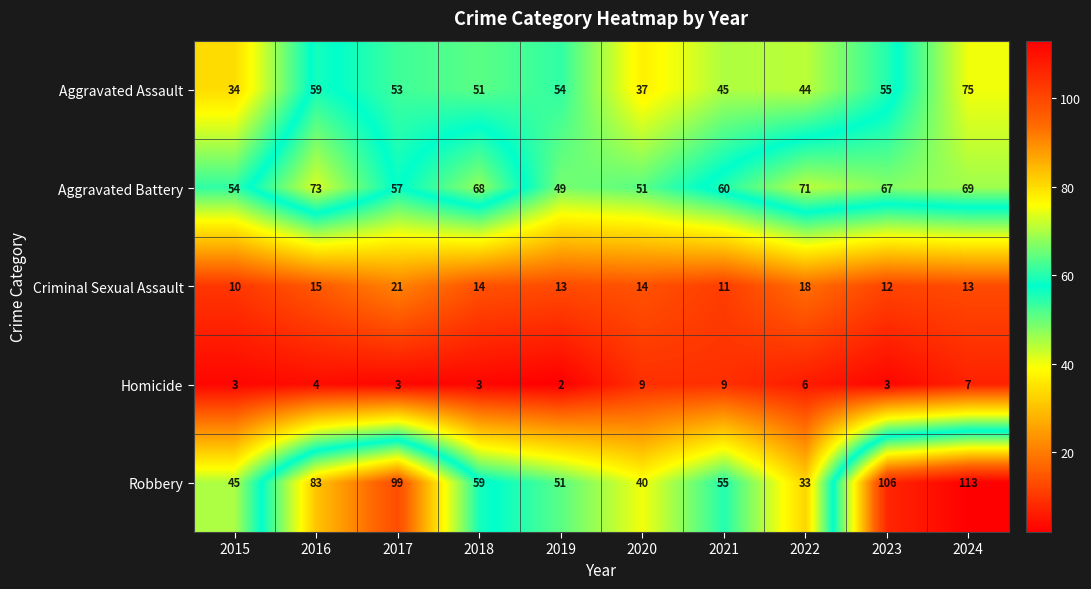

Where is Homicide nearest to the value 5?

2016